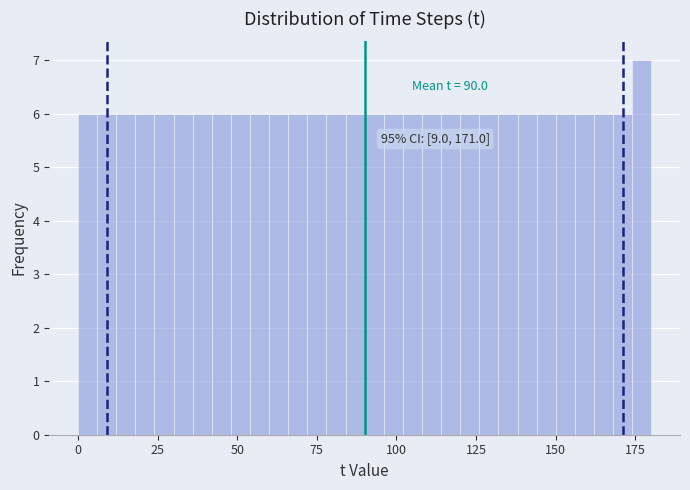

Read against the x-axis, roughly where is the centre of the tallest bar?

175